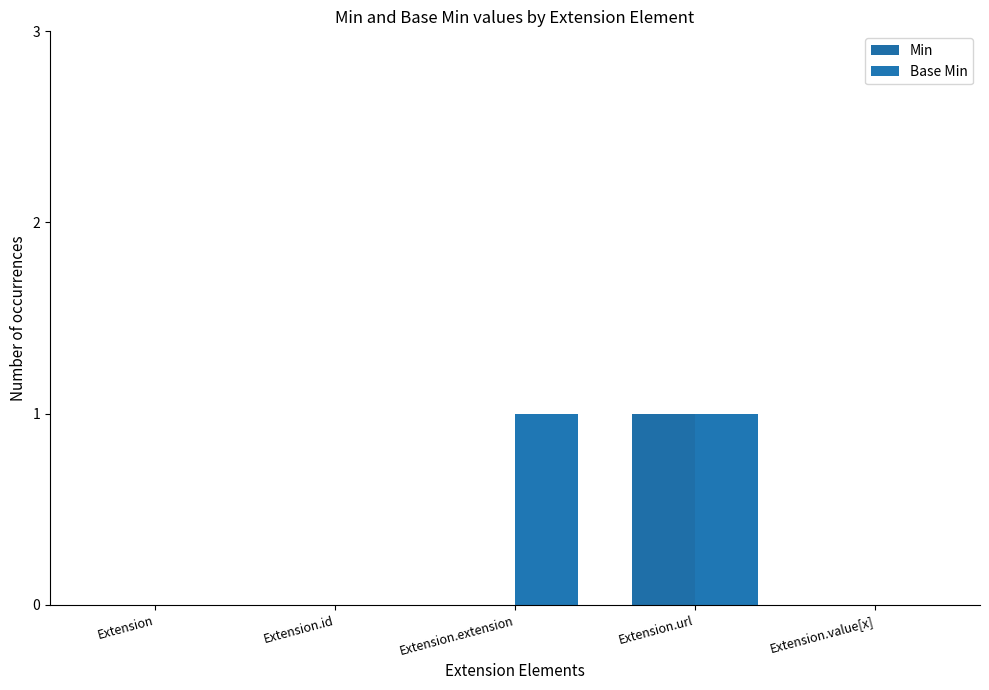

How many categories are shown in the chart?

5